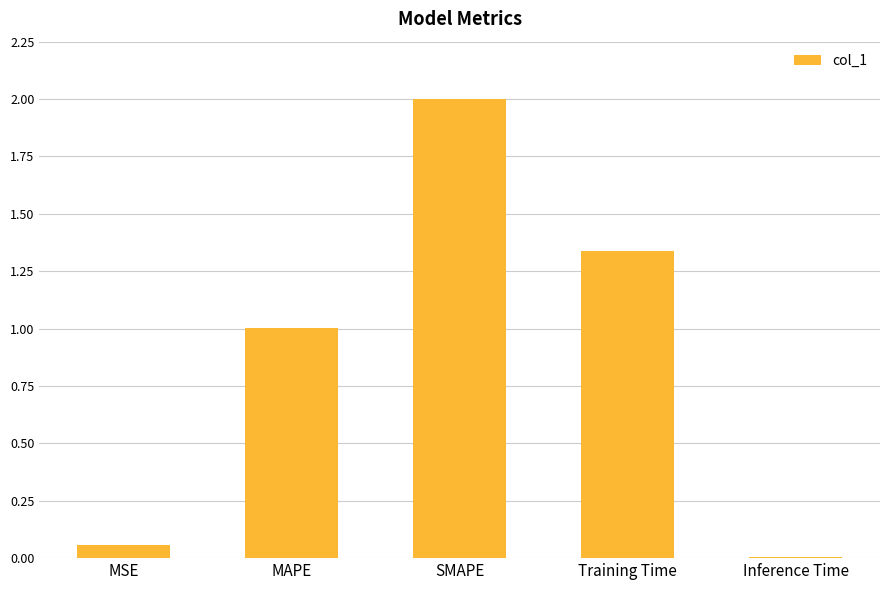

Which category has the lowest value across all series?

Inference Time